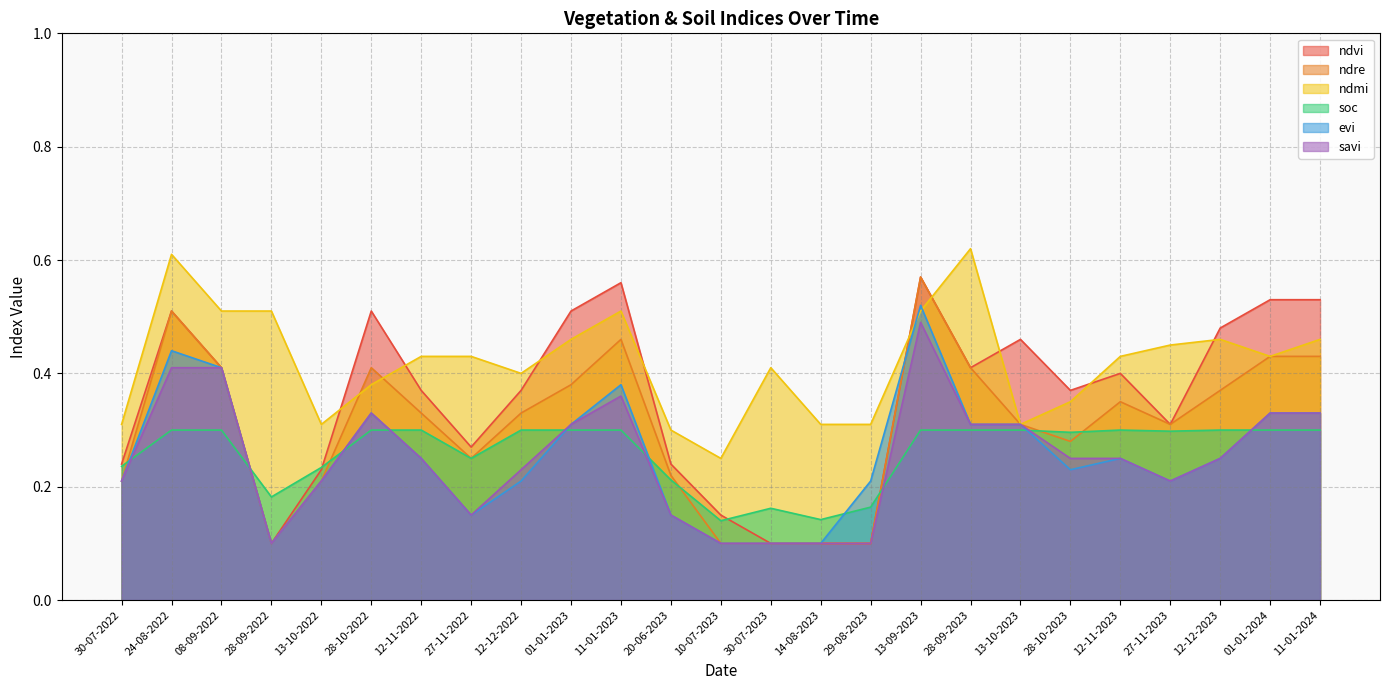

What is the average value of the savi series?

0.2